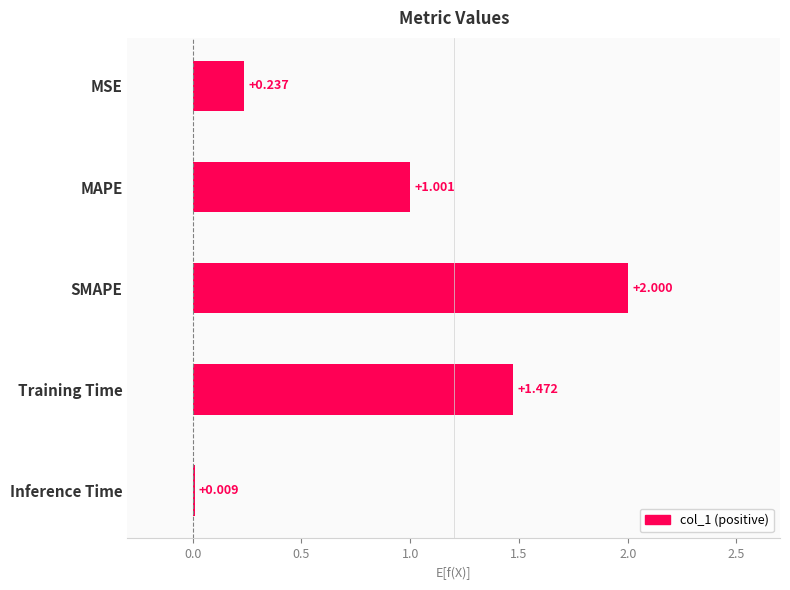

At which label is the value closest to 1?

MAPE